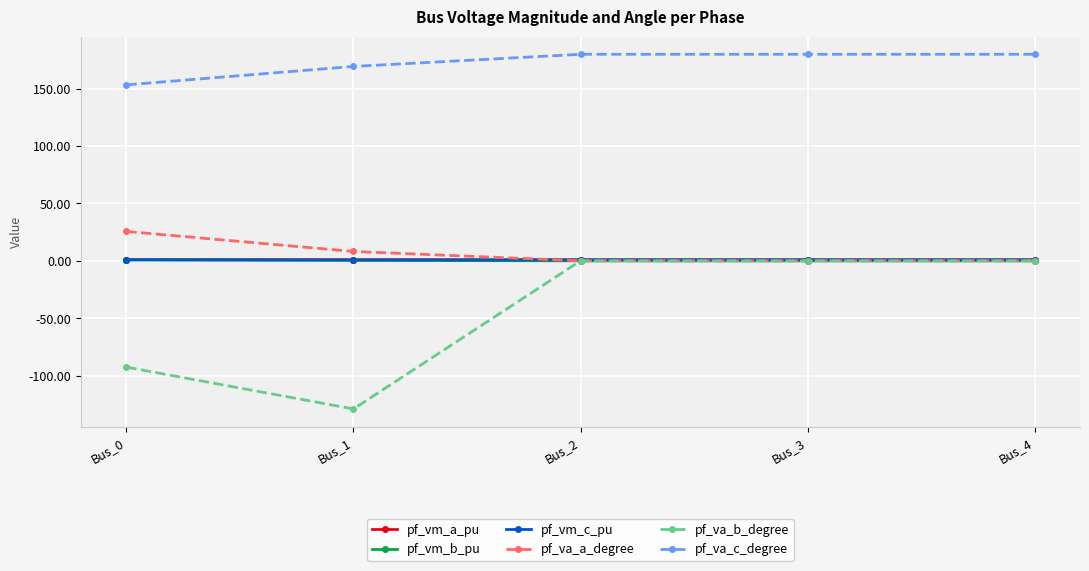

Does the chart have visible grid lines?

Yes